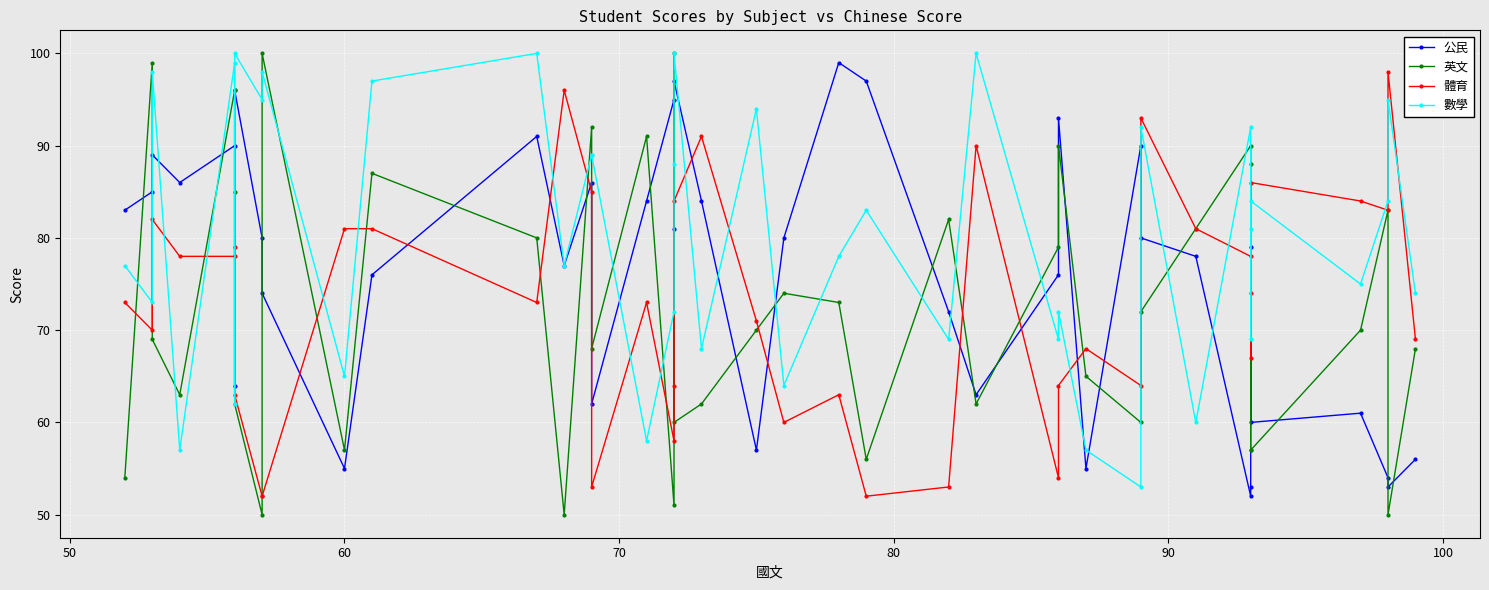

The 體育 series shows 29 at 20. True or false?

False